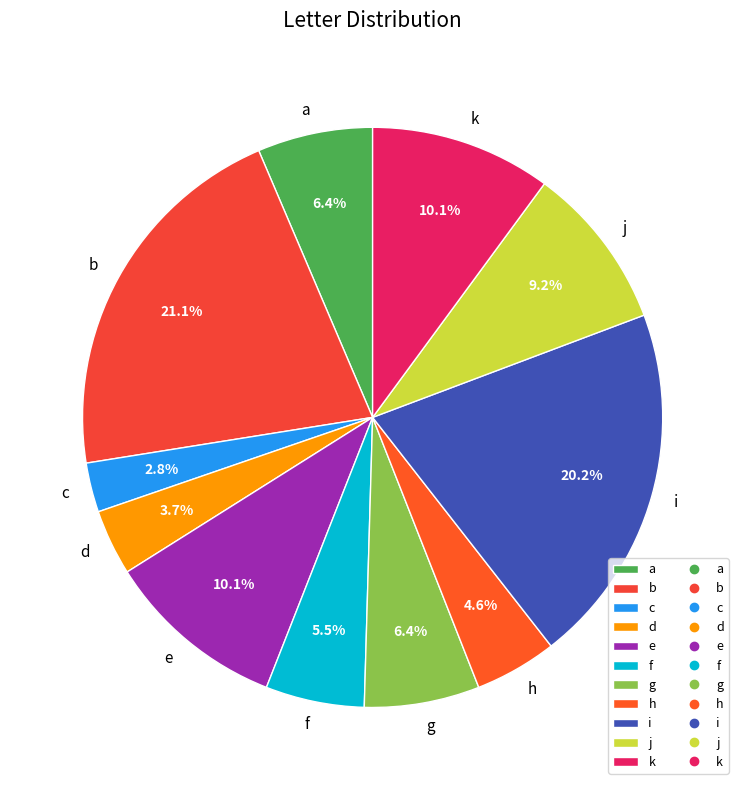

How many segments does this pie chart have?

11